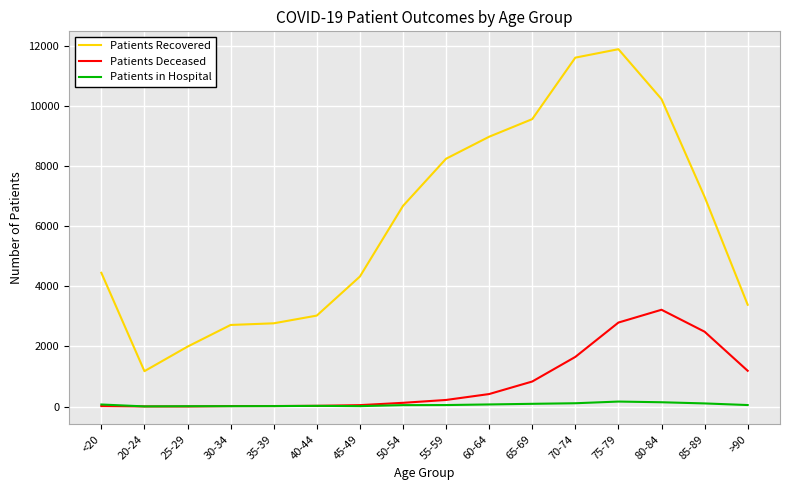

Rank the series by their maximum value, from highest to lowest.

Patients Recovered, Patients Deceased, Patients in Hospital